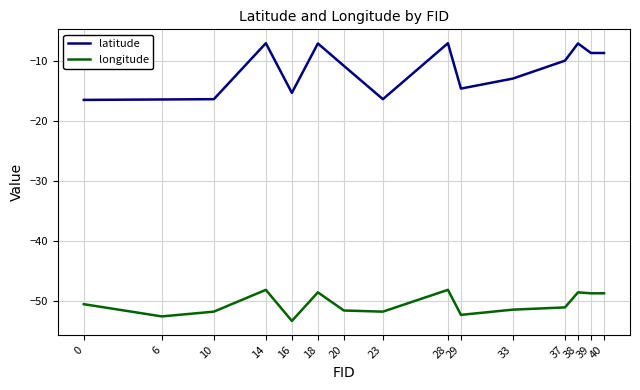

What is the sum of all latitude values?

-175.8